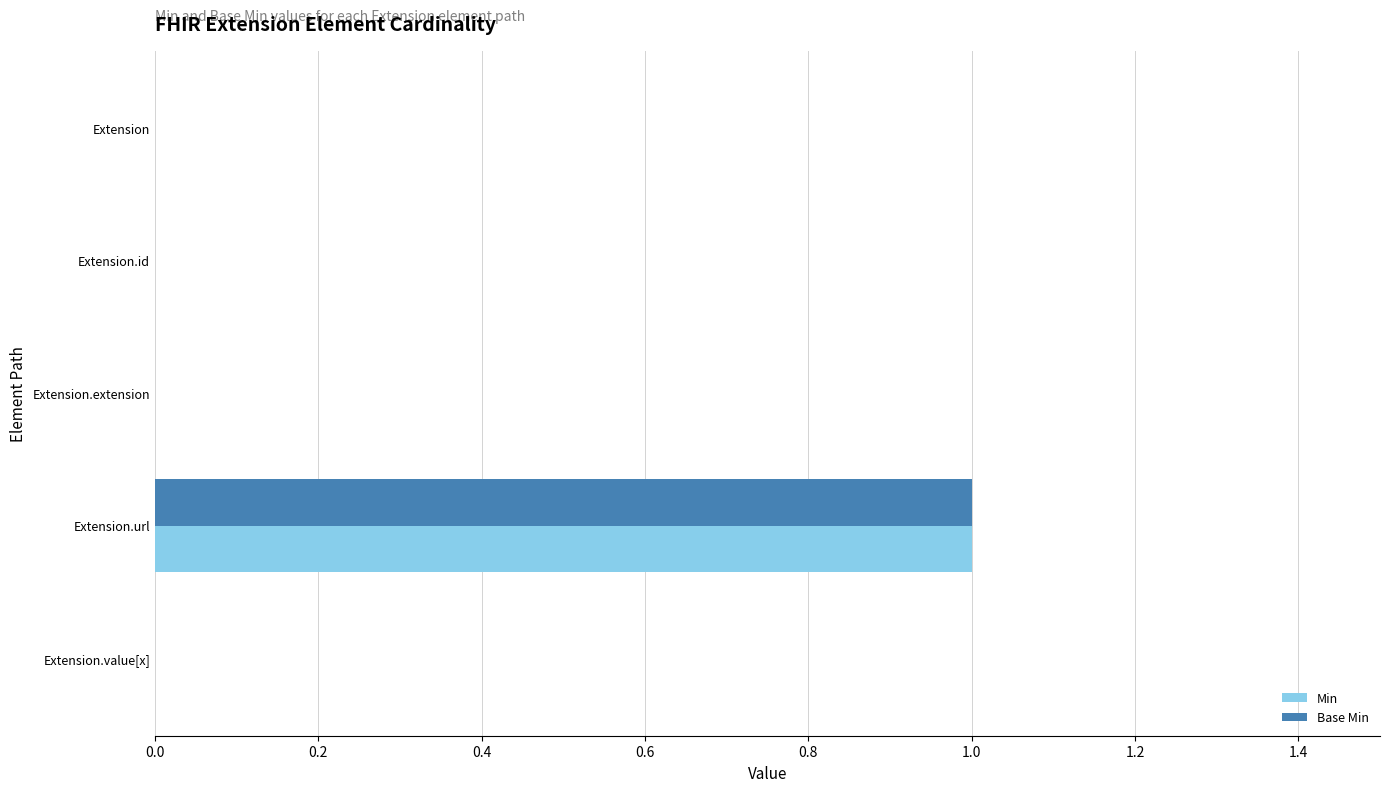

At which category is the sum across all series the highest?

Extension.url